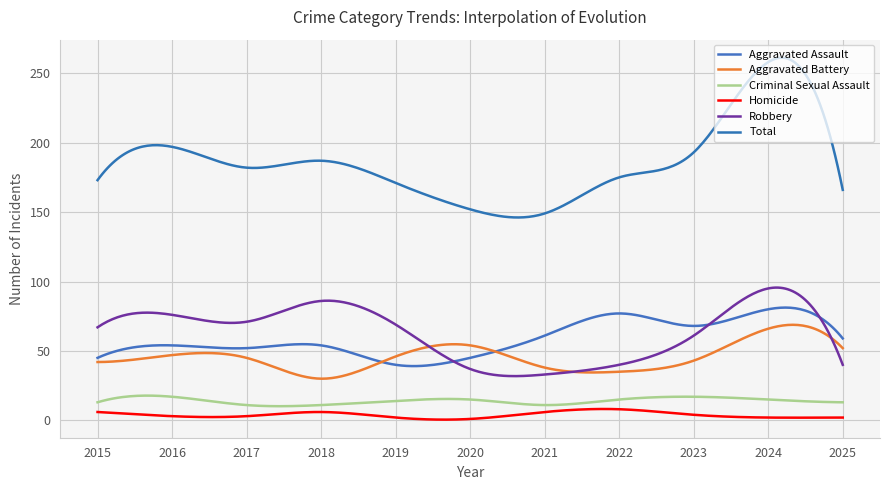

True or false: Aggravated Battery has more than 1 points higher than both neighbors.

True